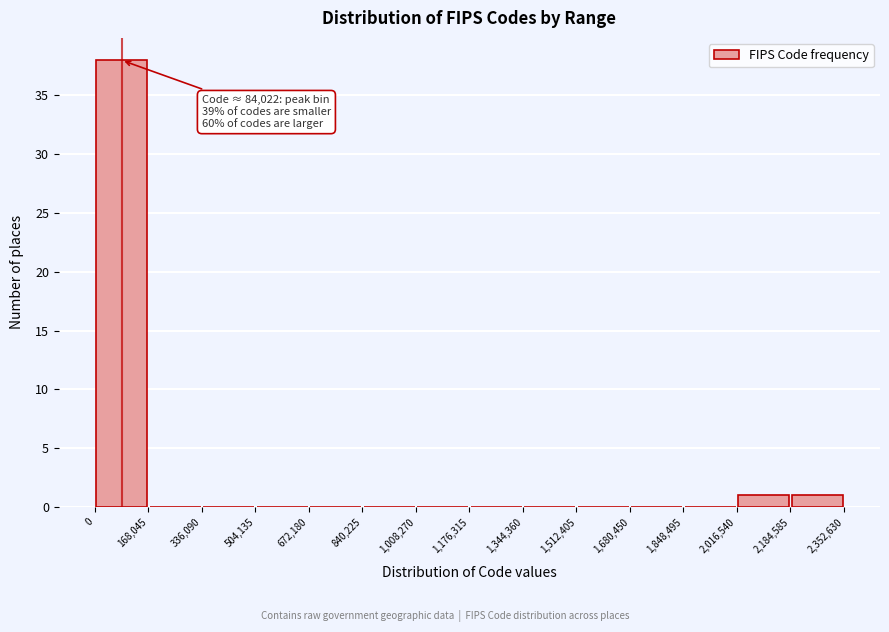

Which range on the x-axis has the tallest bar?

0 to 168,045